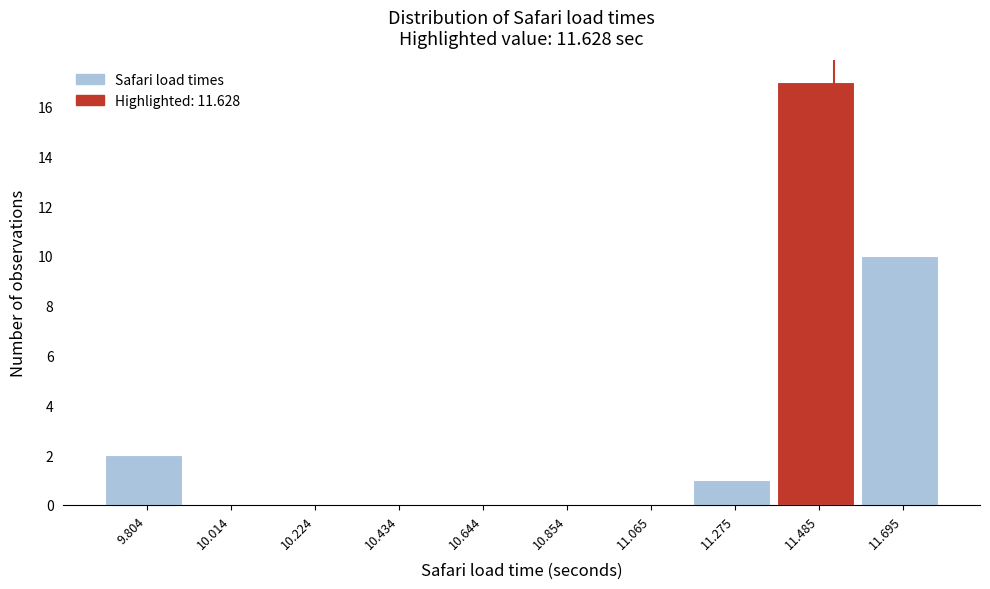

Reading right to left, extract all data points from this chart.

11.695=10	11.485=17	11.275=1	11.065=0	10.854=0	10.644=0	10.434=0	10.224=0	10.014=0	9.804=2